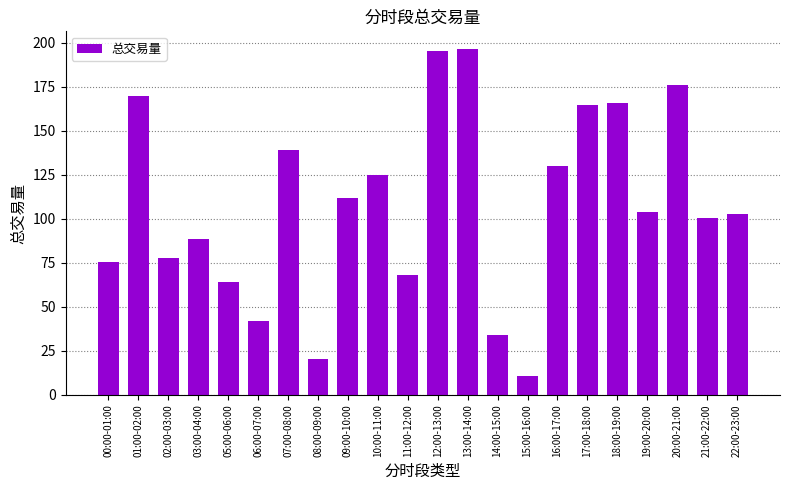

What position from the right is 01:00-02:00?

21